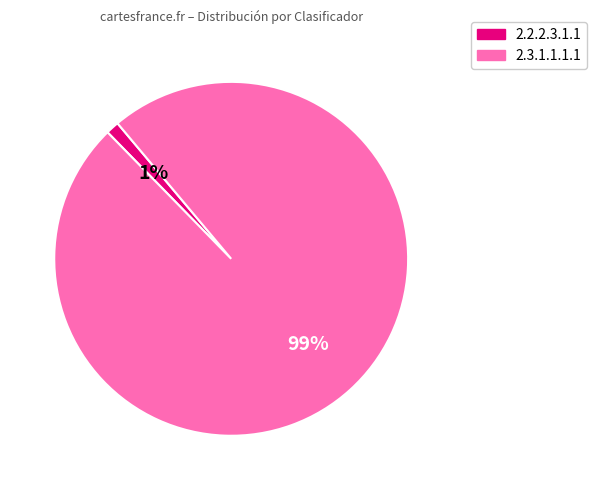

Do 2.3.1.1.1.1 and 2.2.2.3.1.1 together represent more than half of the pie?

Yes